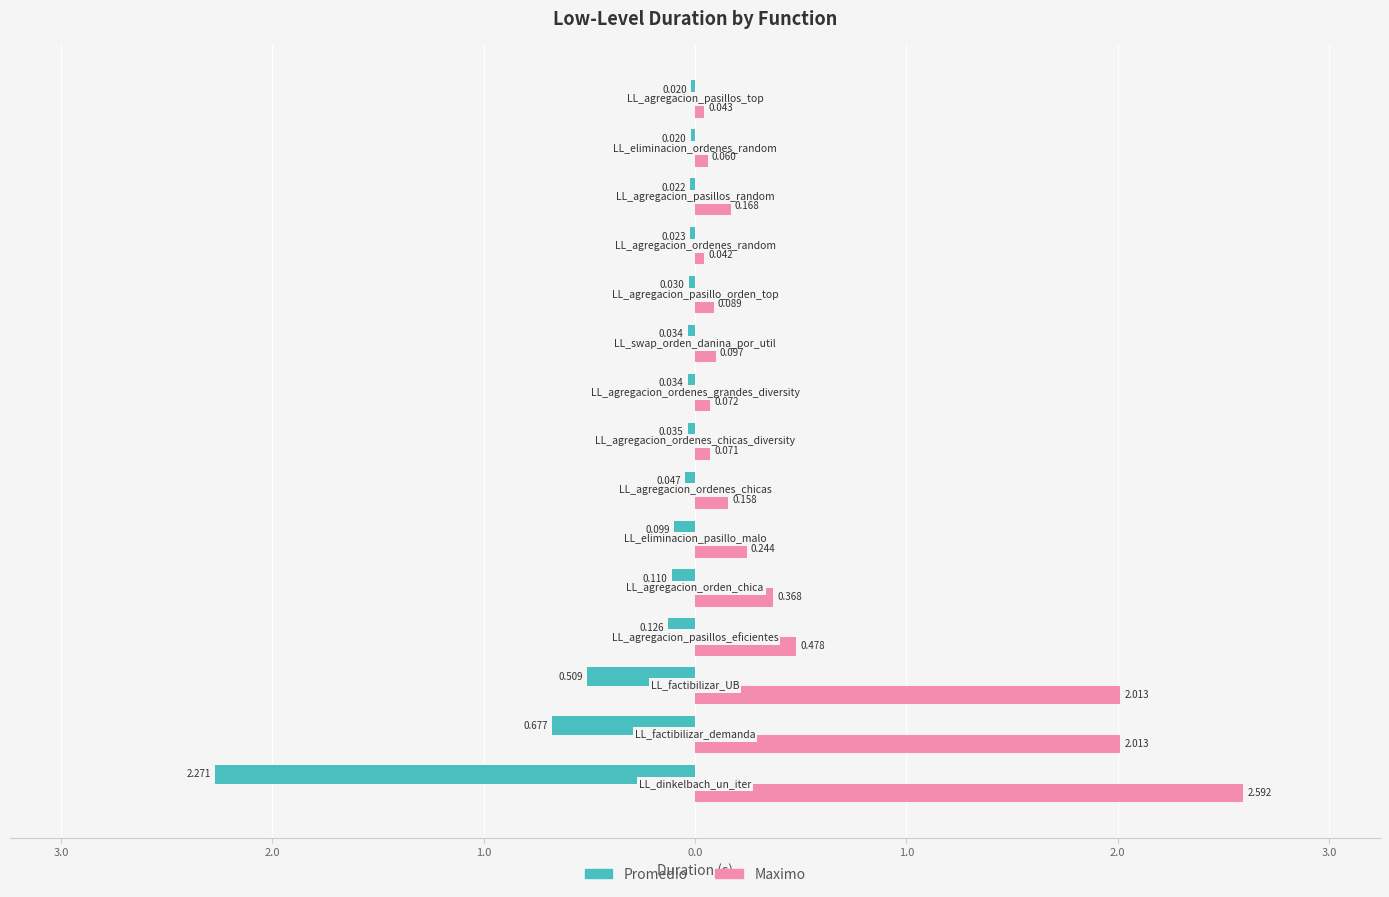

What is the minimum value for Promedio?

-2.3